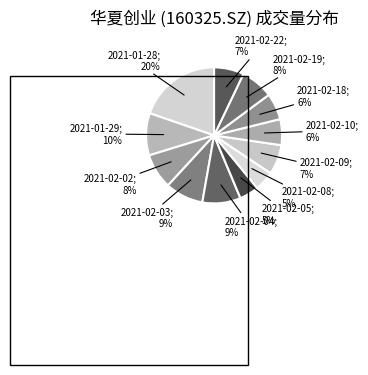

Count the number of slices in the pie.

12